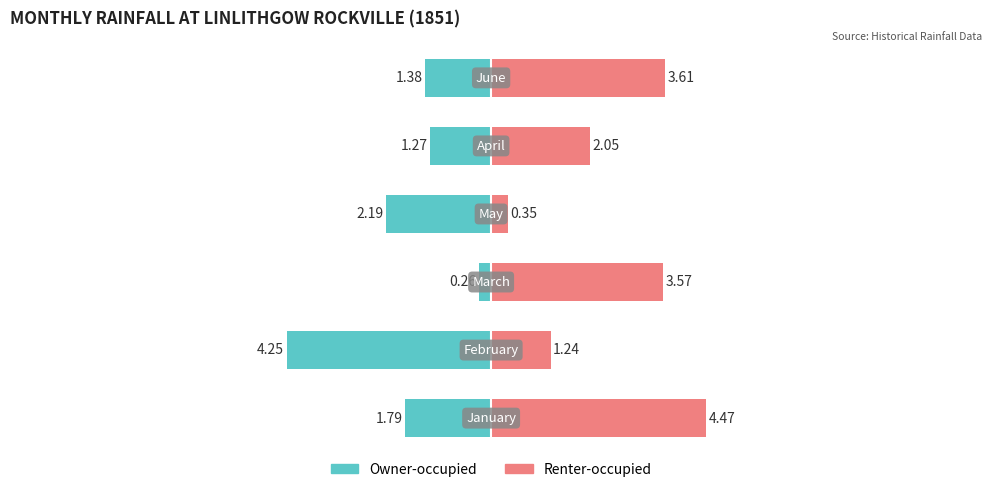

At 1, list the series in order from largest to smallest.

Renter-occupied, Owner-occupied